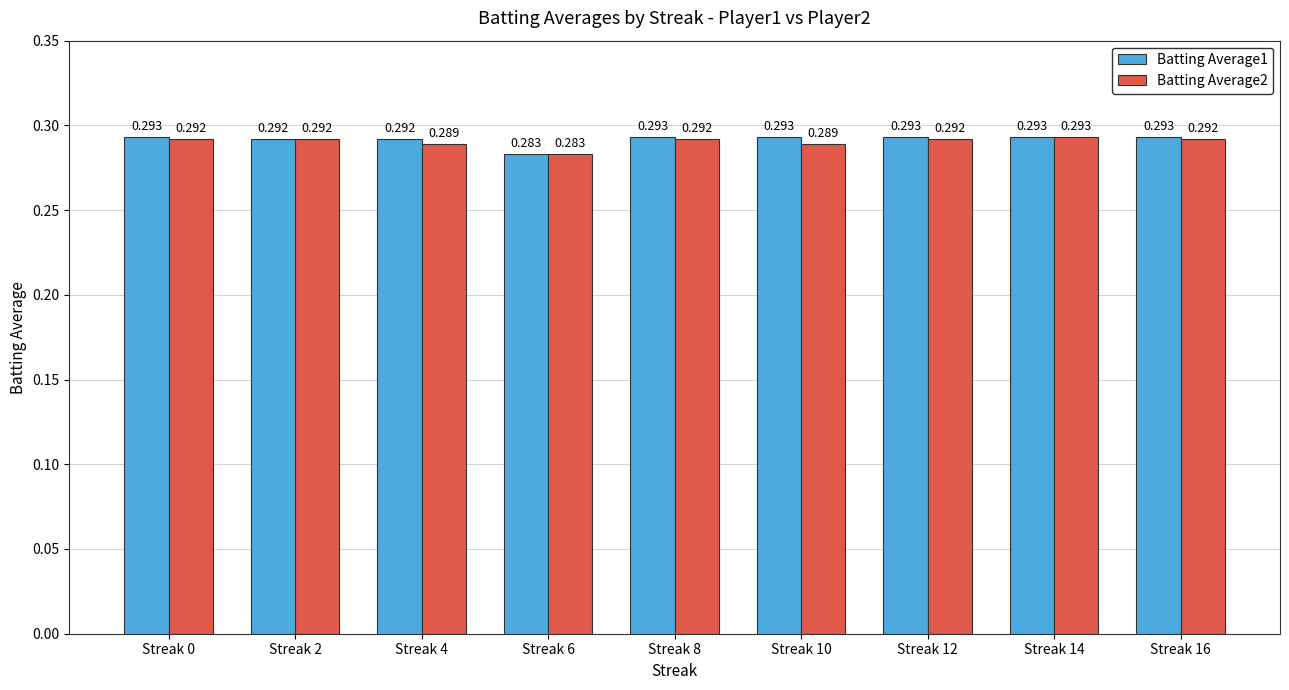

At Streak 0, list the series in order from smallest to largest.

Batting Average2, Batting Average1